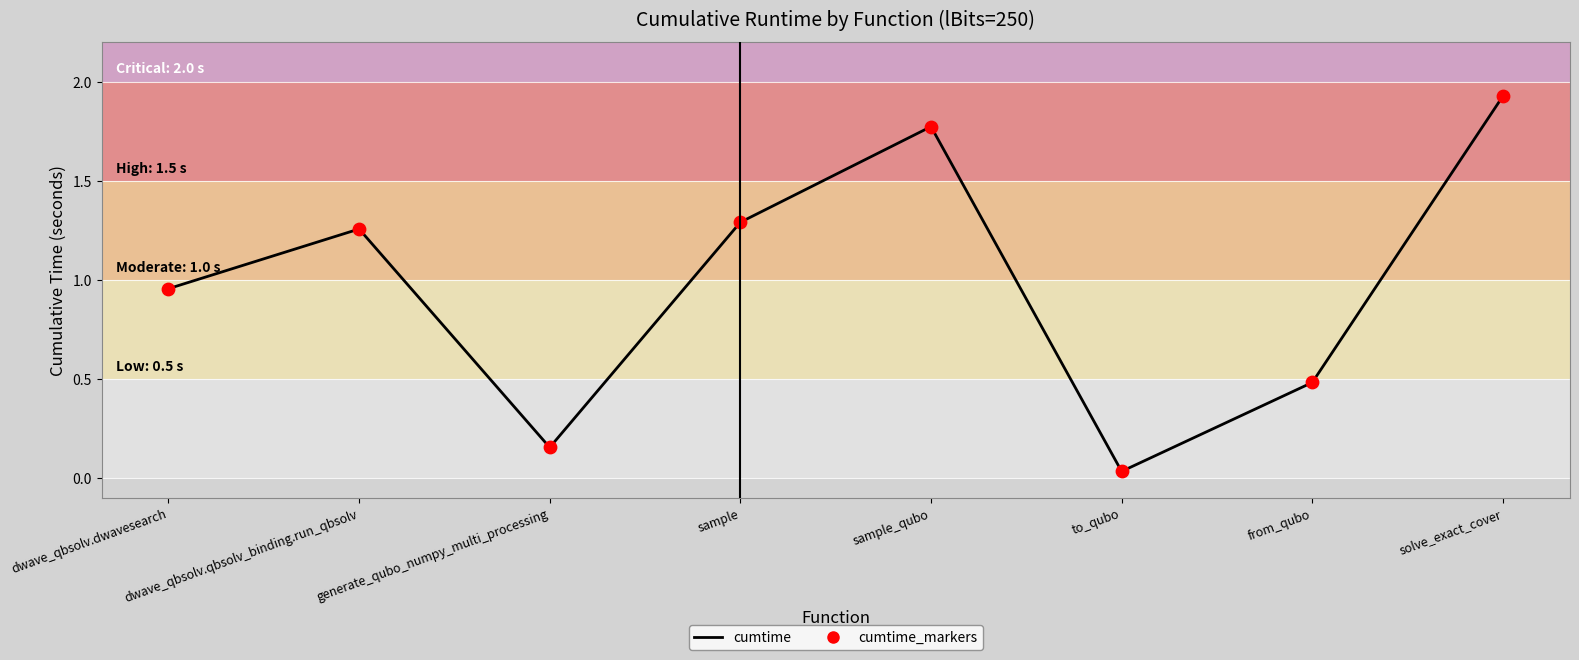

What is the change in value from dwave_qbsolv.dwavesearch to generate_qubo_numpy_multi_processing?

-0.8